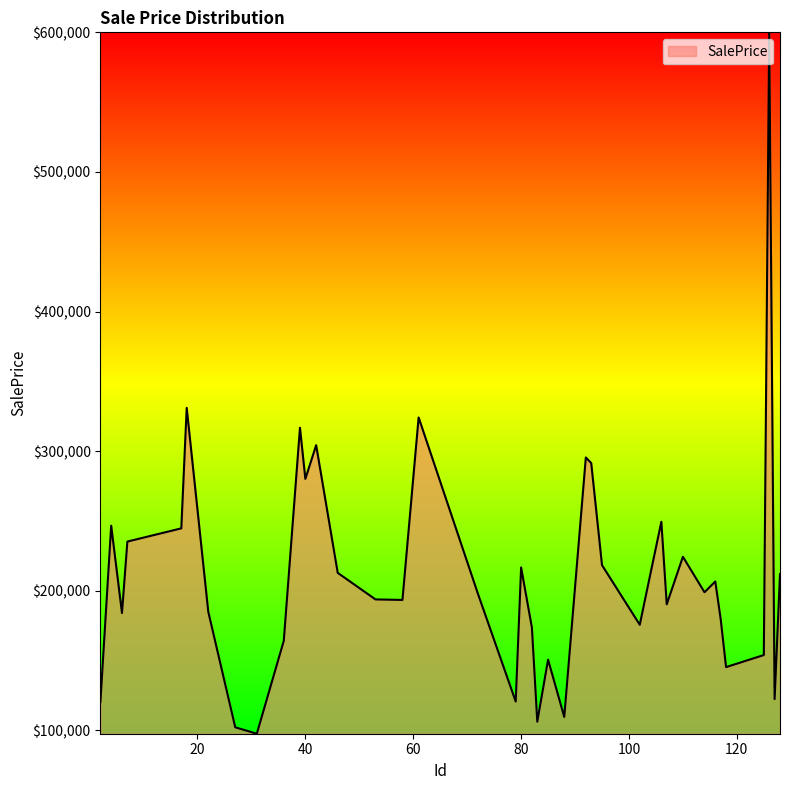

What is the greatest value displayed?

600069.6